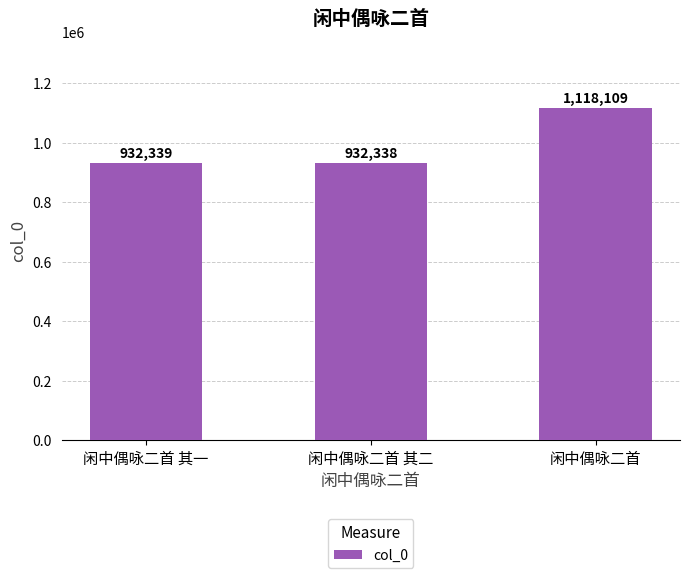

How many values are below 932339?

1